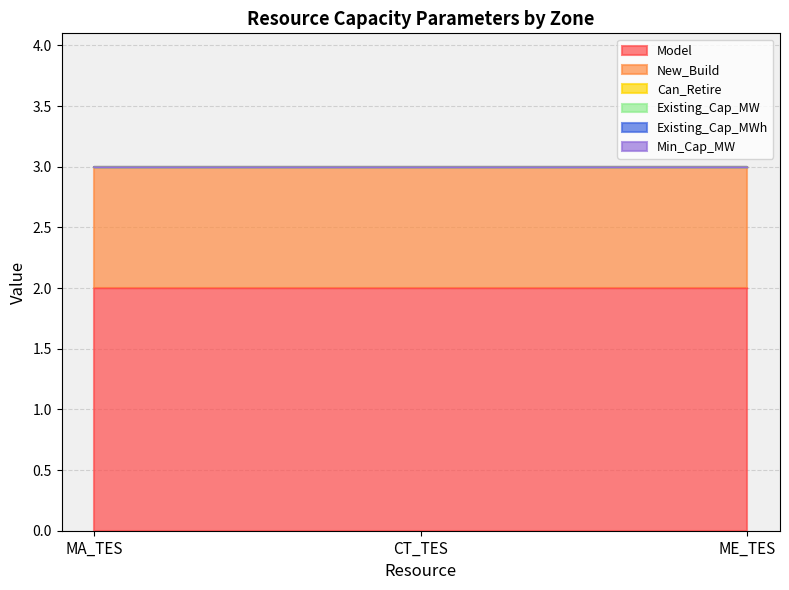

Reading left to right, transcribe all the data shown in this chart.

Model: MA_TES=2	CT_TES=2	ME_TES=2
New_Build: MA_TES=1	CT_TES=1	ME_TES=1
Can_Retire: MA_TES=0	CT_TES=0	ME_TES=0
Existing_Cap_MW: MA_TES=0	CT_TES=0	ME_TES=0
Existing_Cap_MWh: MA_TES=0	CT_TES=0	ME_TES=0
Min_Cap_MW: MA_TES=0	CT_TES=0	ME_TES=0